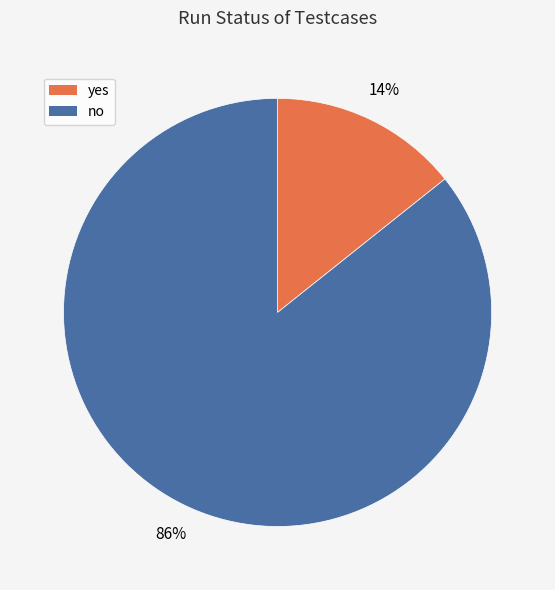

Is it true that no is 73% of the pie?

False